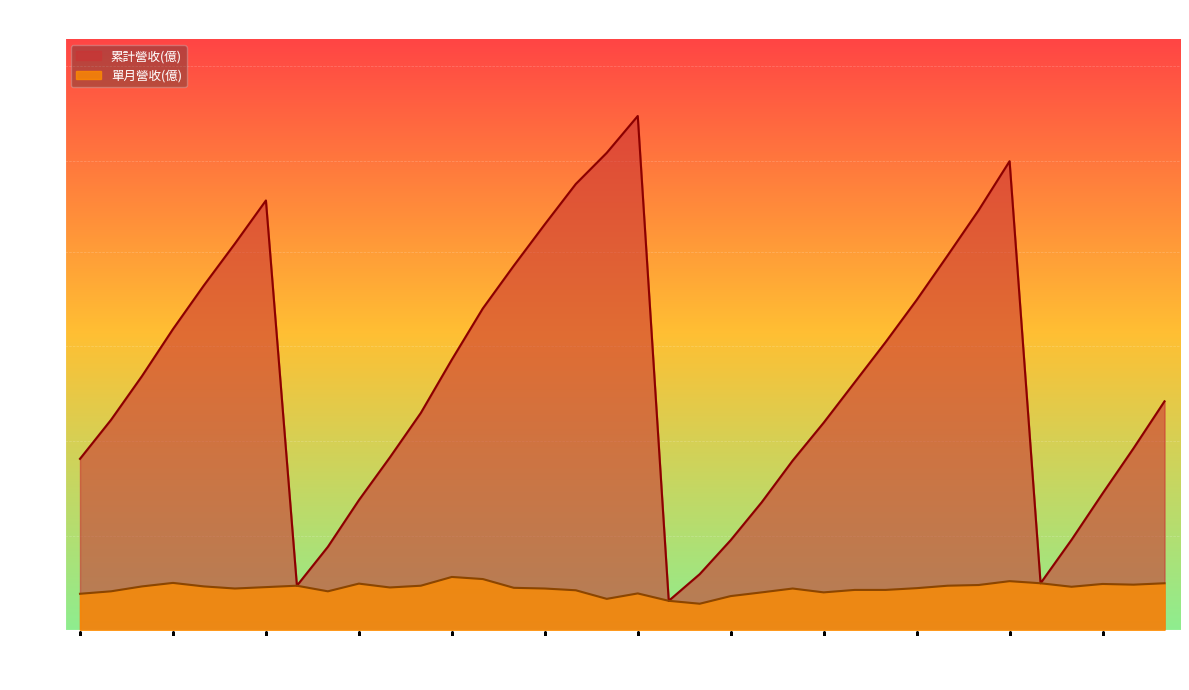

Where does the 單月營收(億) series first go above 1?

2024-05